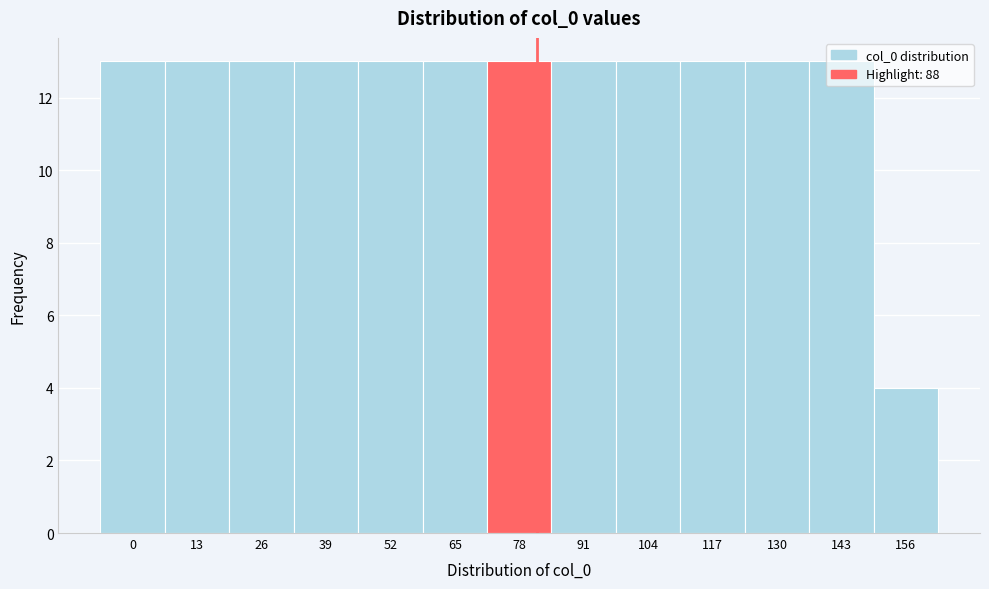

What is the minimum value shown in the chart?

4